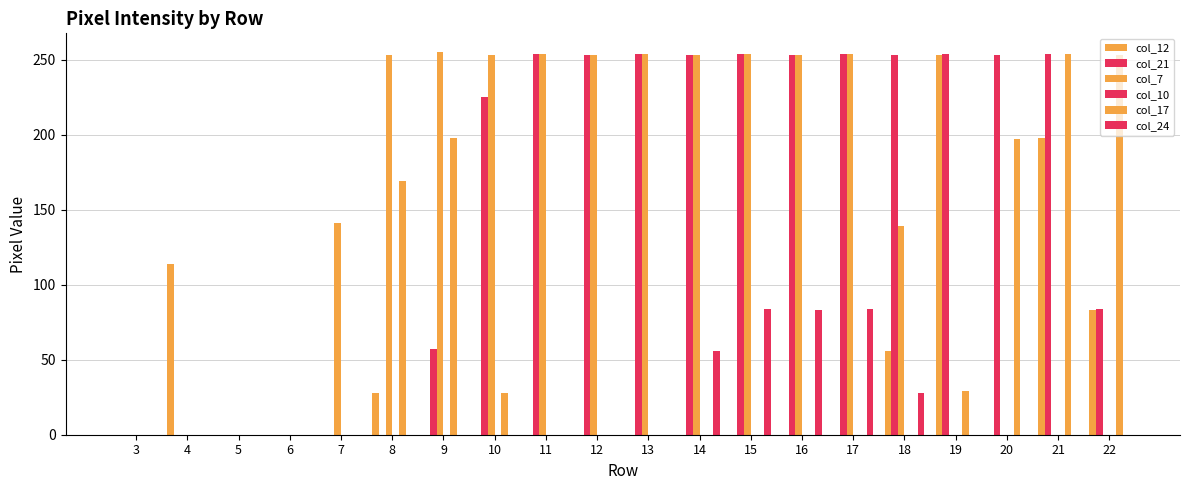

Which has a higher value, 10 or 21?

21